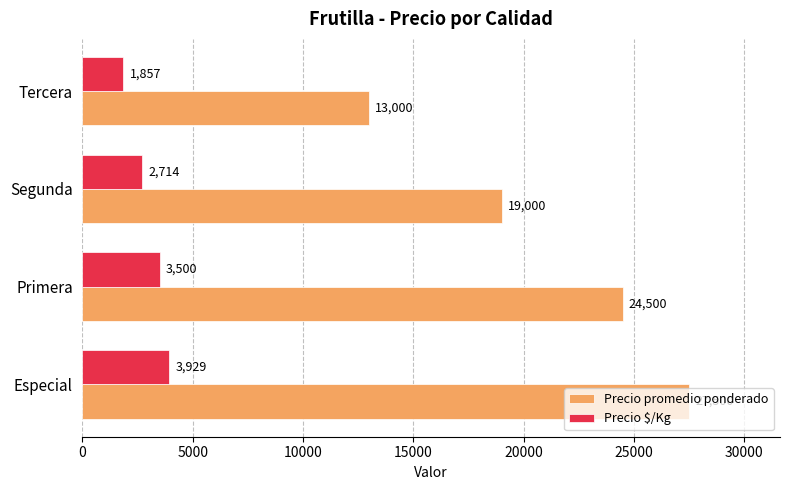

List the series in order of their peak value, highest first.

Precio promedio ponderado, Precio $/Kg